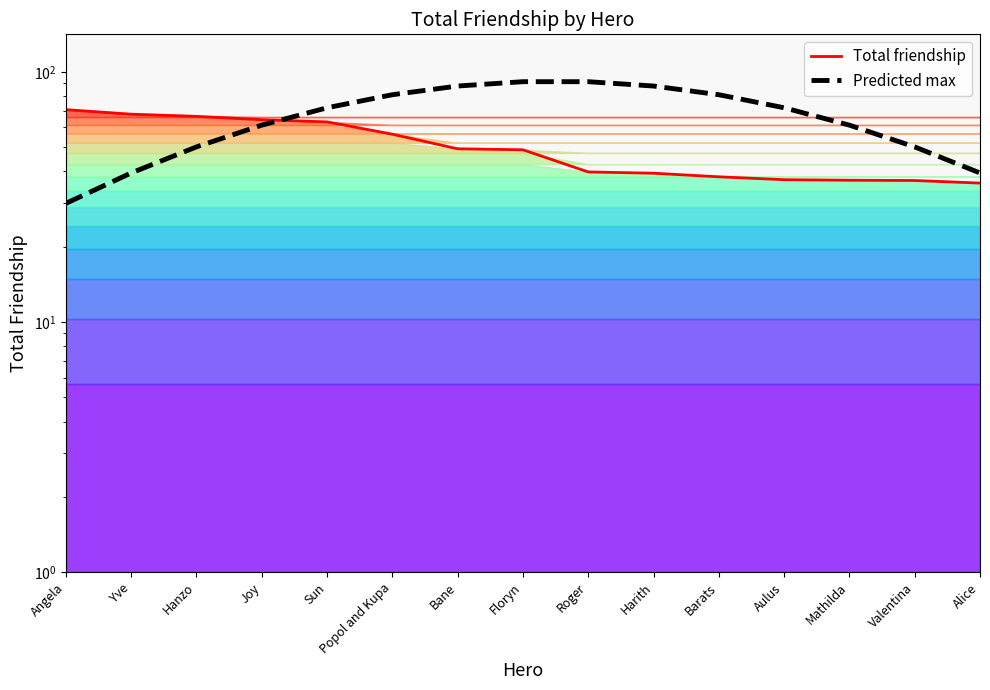

What are all the series names shown in the legend?

Total friendship, Predicted max